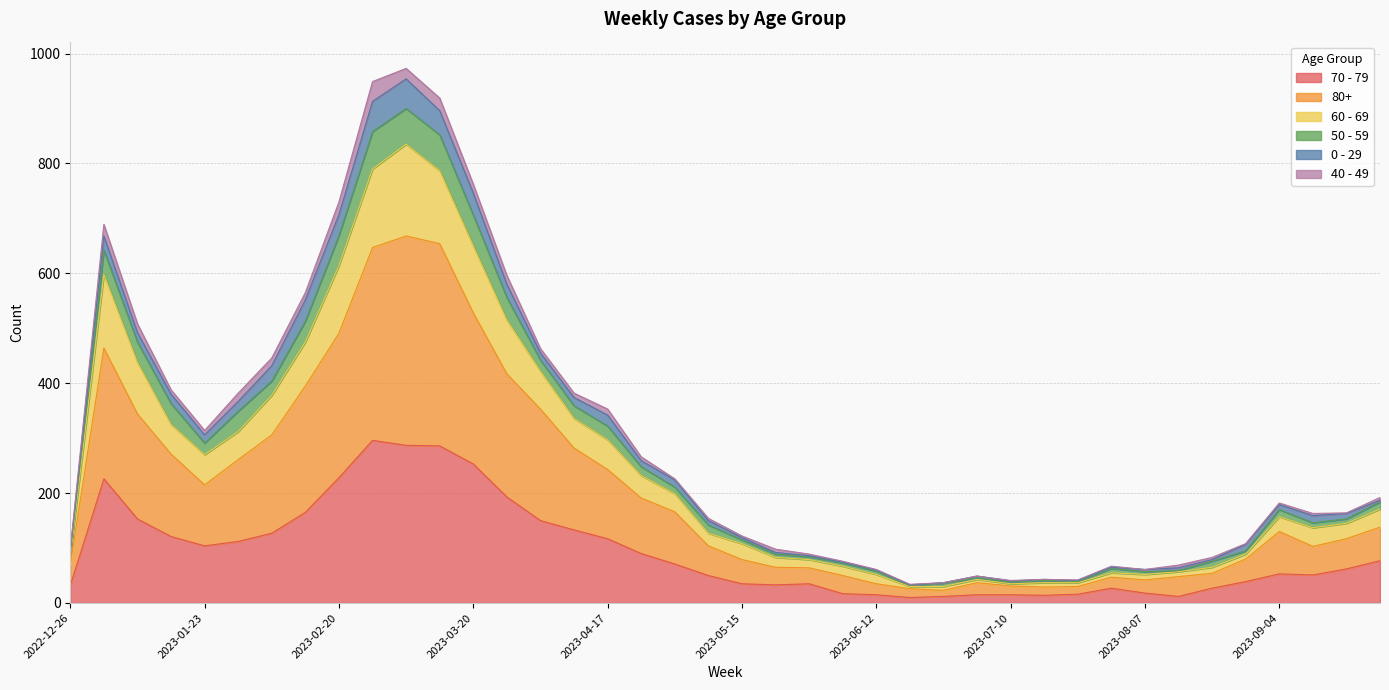

What is the label of the 15th point from the left?

2023-04-03